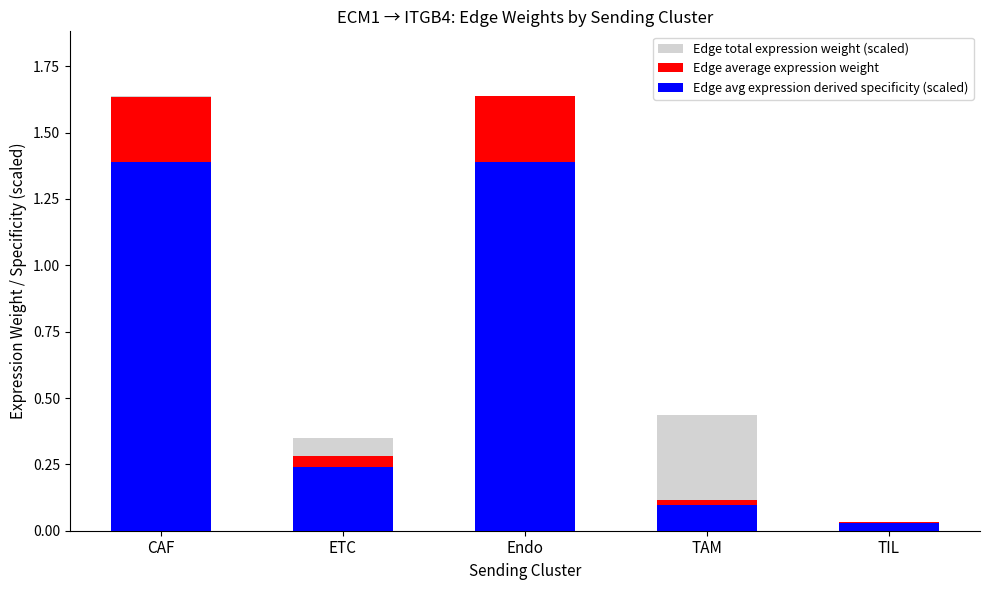

What is the average value of the Edge avg expression derived specificity (scaled) series?

0.6